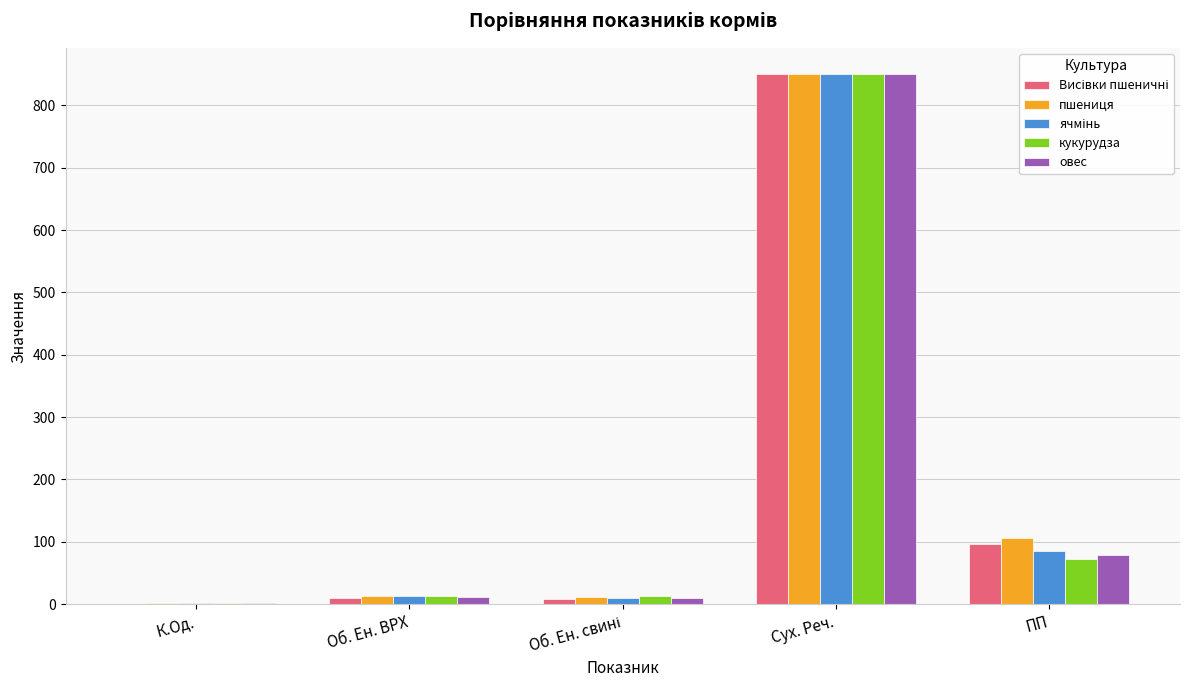

At which category is the sum across all series the highest?

Сух. Реч.